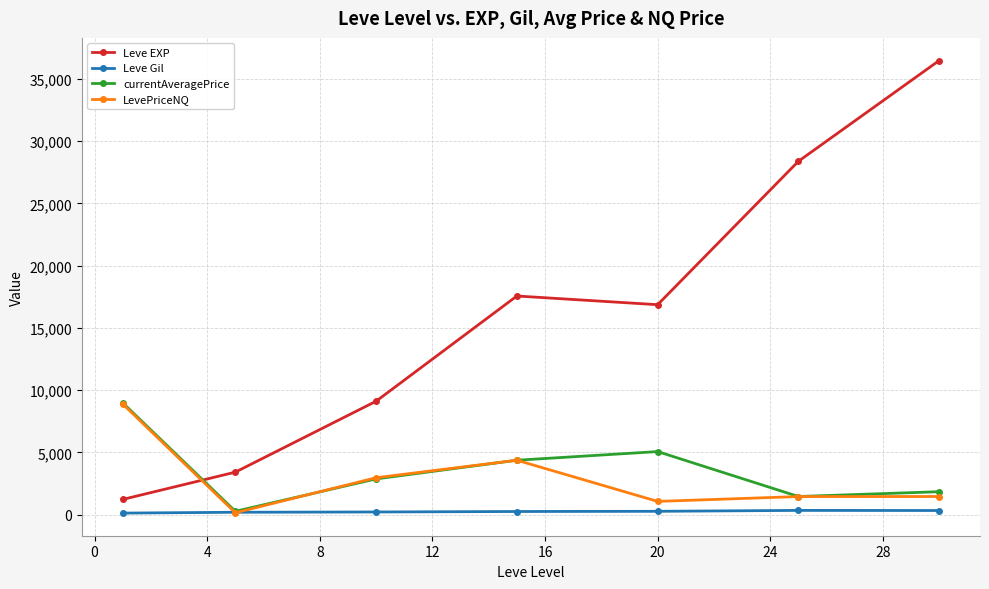

True or false: Leve EXP and Leve Gil cross at least once.

False